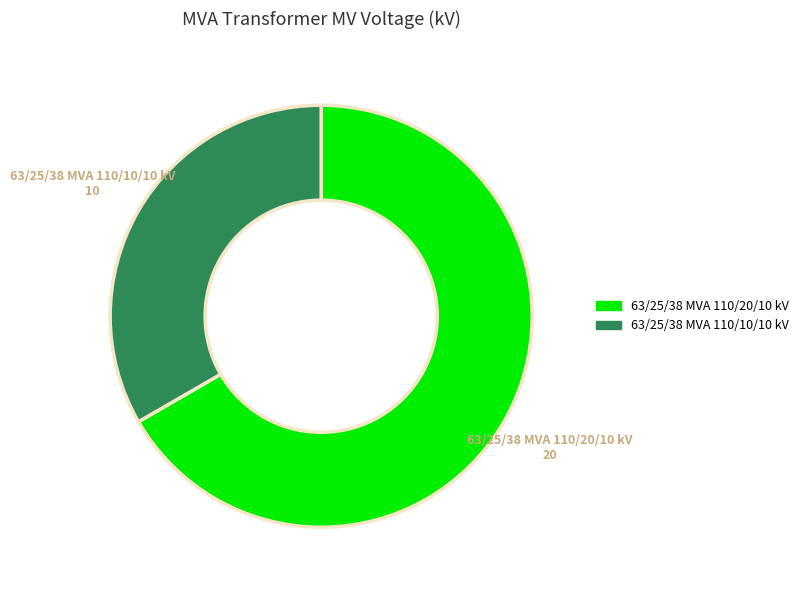

What is the largest slice in the pie chart?

63/25/38 MVA 110/20/10 kV